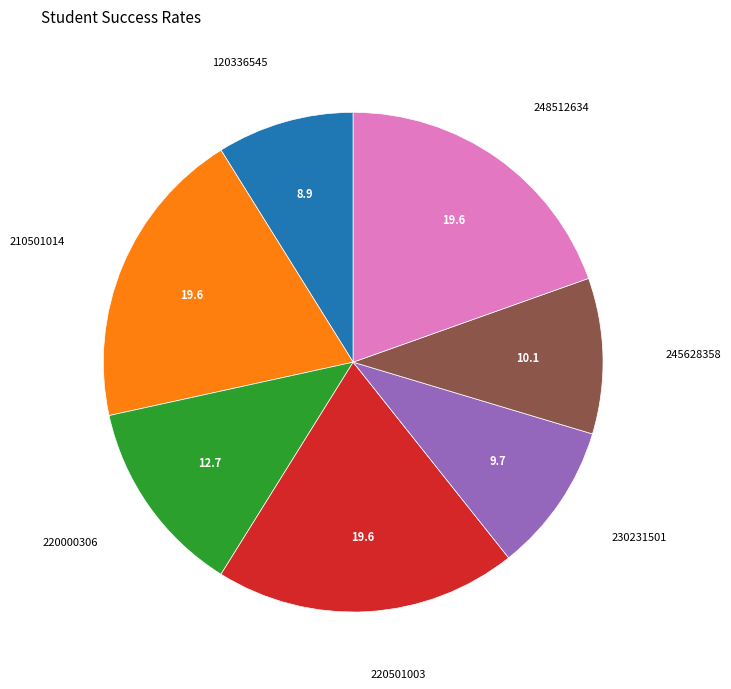

What is the smallest slice in the pie chart?

120336545